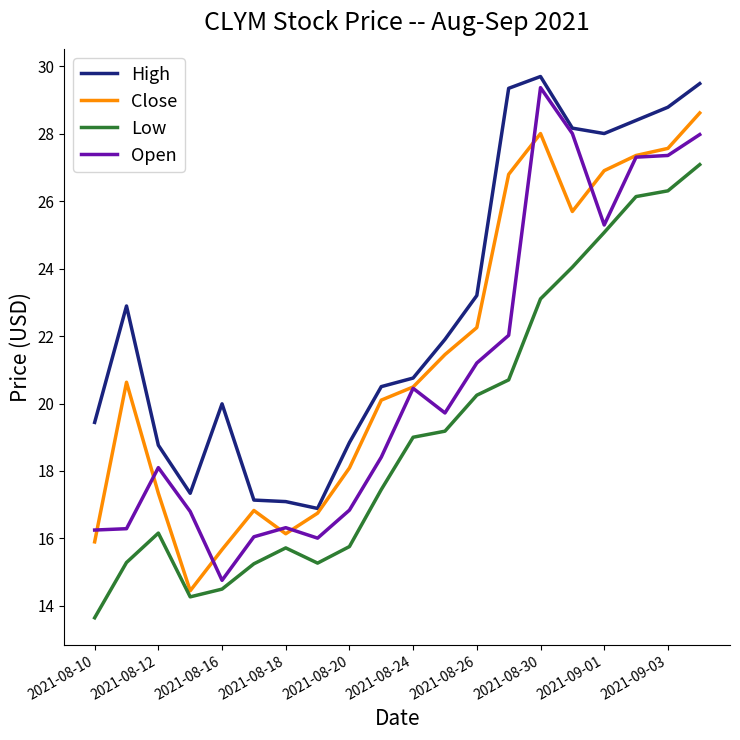

How many values in the High series are below 21?

10